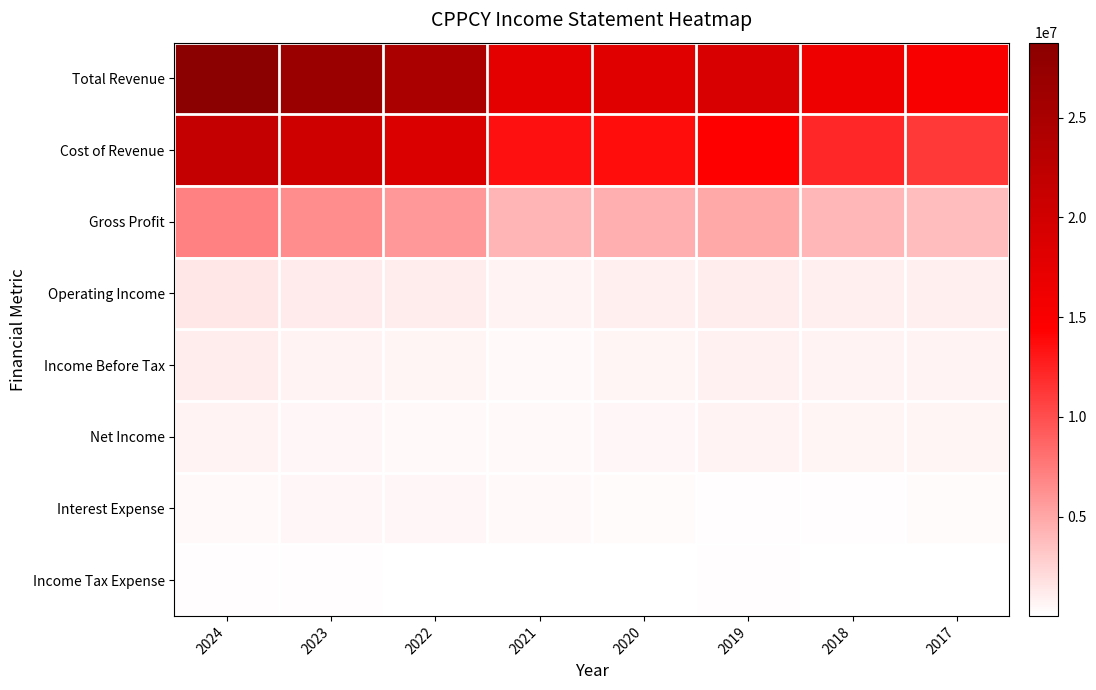

Reading left to right, transcribe all the data shown in this chart.

Total Revenue: 2024=28760400	2023=26771400	2022=24655700	2021=17638700	2020=18195400	2019=19176500	2018=16298700	2017=15009700
Cost of Revenue: 2024=21632400	2023=20332500	2022=18834800	2021=13395100	2020=13687300	2019=14316200	2018=12208300	2017=11225000
Gross Profit: 2024=7127900	2023=6438900	2022=5820900	2021=4243600	2020=4508100	2019=4860300	2018=4090400	2017=3784600
Operating Income: 2024=1458600	2023=1205700	2022=1035800	2021=723900	2020=915100	2019=1111700	2018=990800	2017=960700
Income Before Tax: 2024=1045700	2023=769500	2022=580900	2021=378800	2020=641700	2019=899300	2018=778100	2017=721300
Net Income: 2024=738500	2023=537600	2022=383900	2021=391100	2020=536400	2019=750800	2018=647500	2017=610900
Interest Expense: 2024=451400	2023=481600	2022=486900	2021=380800	2020=284000	2019=225800	2018=222600	2017=245200
Income Tax Expense: 2024=185900	2023=133900	2022=111700	2021=15800	2020=91900	2019=136700	2018=122800	2017=107000